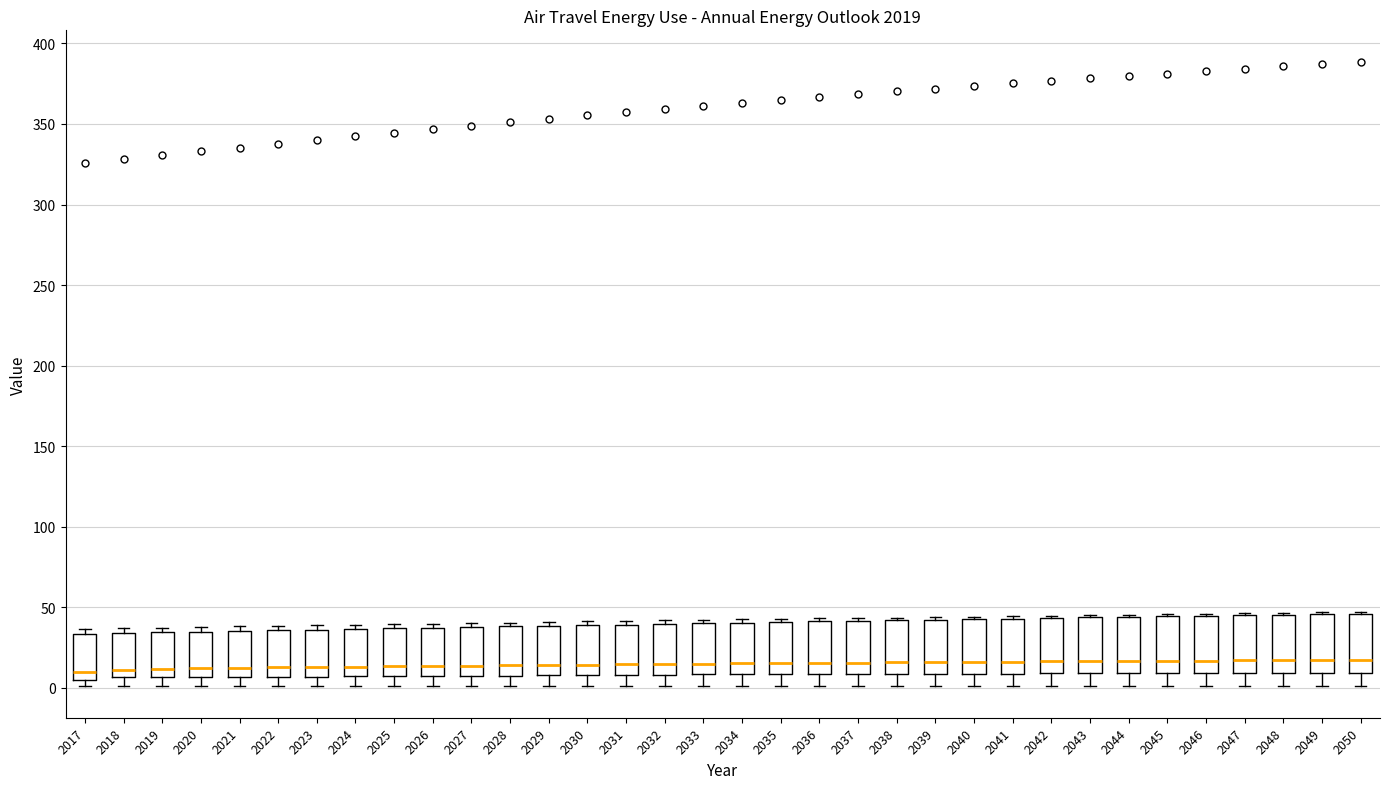

Reading left to right, read every box against the y-axis: the position of its median line, the range the box covers, and the ends of its whiskers. The values are not printed on the chart, so give them approximately, as read against the axis.

2017: median 10, box 5 to 35, whiskers 0 to 35 (just above the box's upper edge)
2018: median 10, box 5 to 35, whiskers 0 to 35 (just above the box's upper edge)
2019: median 10, box 5 to 35, whiskers 0 to 35 (just above the box's upper edge)
2020: median 10, box 5 to 35, whiskers 0 to 40
2021: median 10, box 5 to 35, whiskers 0 to 40
2022: median 15, box 5 to 35, whiskers 0 to 40
2023: median 15, box 5 to 35, whiskers 0 to 40
2024: median 15, box 5 to 35, whiskers 0 to 40
2025: median 15, box 5 to 35, whiskers 0 to 40
2026: median 15, box 5 to 35, whiskers 0 to 40
2027: median 15, box 5 to 40, whiskers 0 to 40 (just above the box's upper edge)
2028: median 15, box 10 to 40, whiskers 0 to 40 (just above the box's upper edge)
2029: median 15, box 10 to 40, whiskers 0 to 40 (just above the box's upper edge)
2030: median 15, box 10 to 40, whiskers 0 to 40 (just above the box's upper edge)
2031: median 15, box 10 to 40, whiskers 0 to 40 (just above the box's upper edge)
2032: median 15, box 10 to 40, whiskers 0 to 40 (just above the box's upper edge)
2033: median 15, box 10 to 40, whiskers 0 to 40 (just above the box's upper edge)
2034: median 15, box 10 to 40, whiskers 0 to 40 (just above the box's upper edge)
2035: median 15, box 10 to 40, whiskers 0 to 45
2036: median 15, box 10 to 40, whiskers 0 to 45
2037: median 15, box 10 to 40, whiskers 0 to 45
2038: median 15, box 10 to 40, whiskers 0 to 45
2039: median 15, box 10 to 40, whiskers 0 to 45
2040: median 15, box 10 to 45, whiskers 0 to 45 (just above the box's upper edge)
2041: median 15, box 10 to 45, whiskers 0 to 45 (just above the box's upper edge)
2042: median 15, box 10 to 45, whiskers 0 to 45
2043: median 15, box 10 to 45, whiskers 0 to 45
2044: median 15, box 10 to 45, whiskers 0 to 45
2045: median 15, box 10 to 45, whiskers 0 to 45
2046: median 15, box 10 to 45, whiskers 0 to 45
2047: median 15, box 10 to 45, whiskers 0 to 45
2048: median 15, box 10 to 45, whiskers 0 to 45
2049: median 15, box 10 to 45, whiskers 0 to 45
2050: median 15, box 10 to 45, whiskers 0 to 45